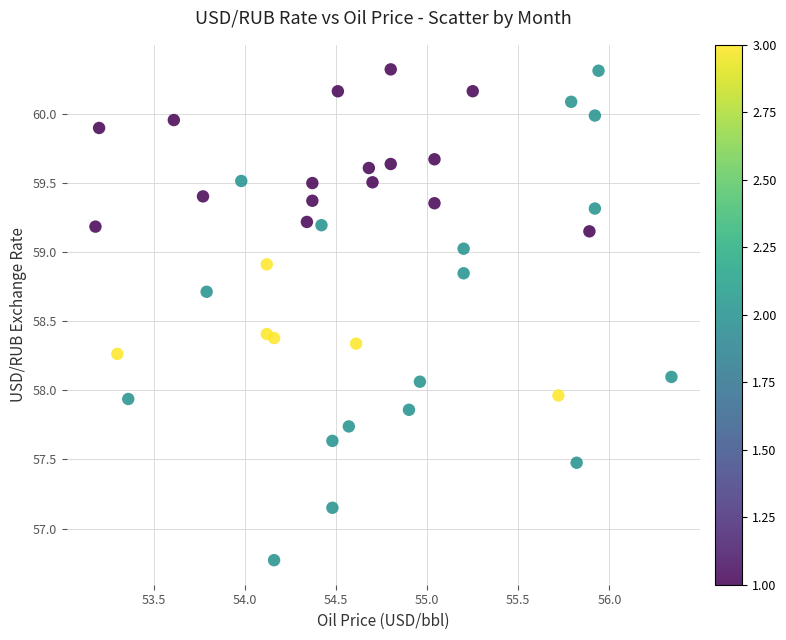

What is the range of Y values (max minus min)?

3.5